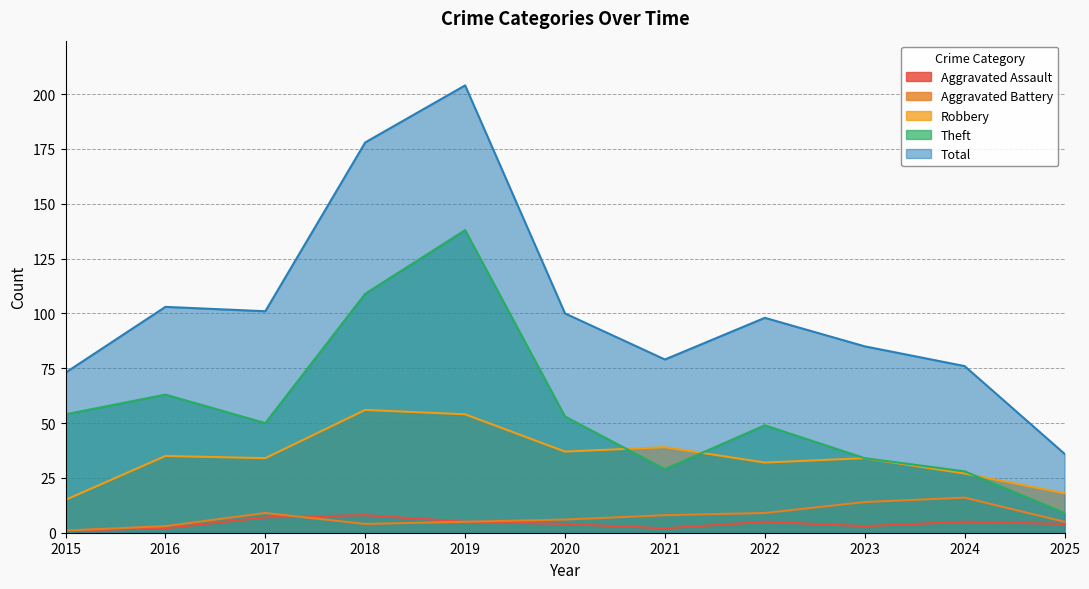

What is the value of the Theft point at the 2nd from the left?

63